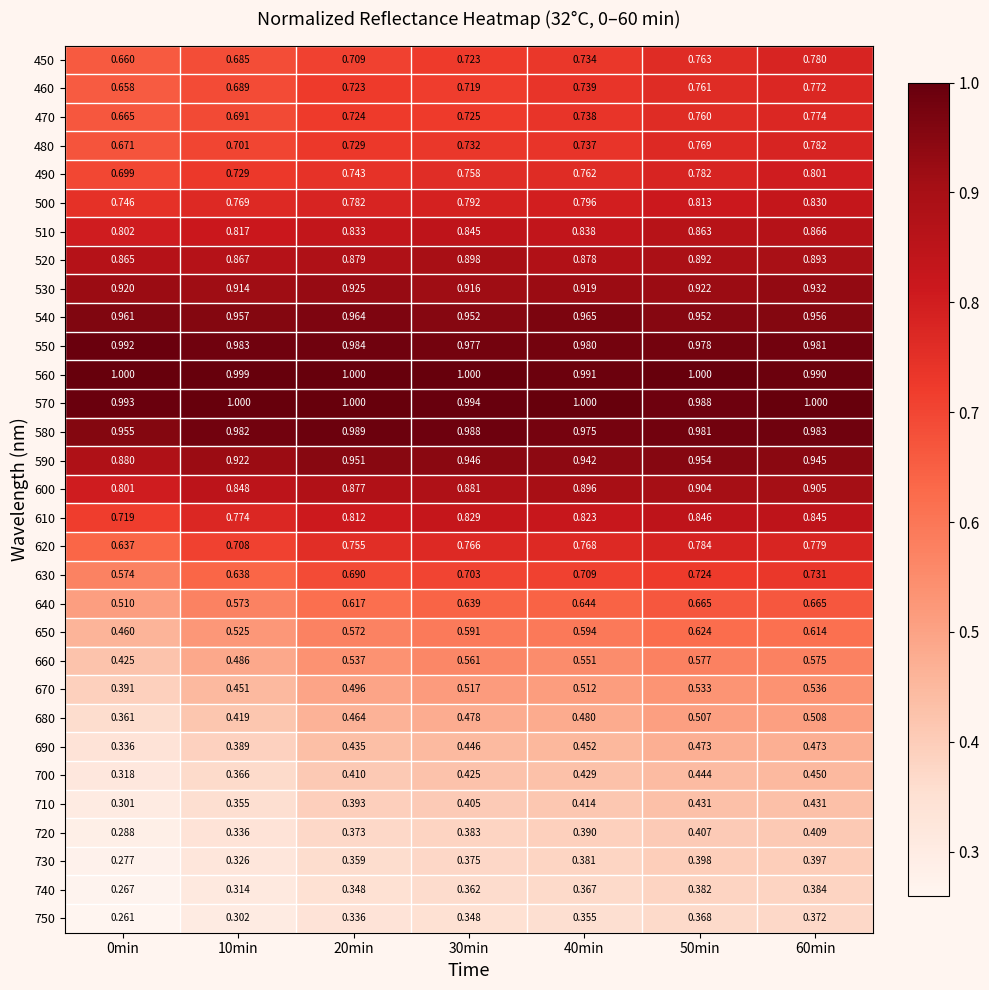

At 60min, list the series in order from largest to smallest.

570, 560, 580, 550, 540, 590, 530, 600, 520, 510, 610, 500, 490, 480, 450, 620, 470, 460, 630, 640, 650, 660, 670, 680, 690, 700, 710, 720, 730, 740, 750